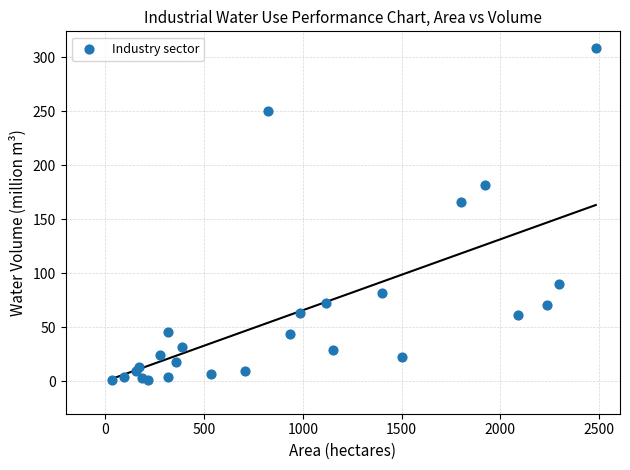

What Y value in the scatter plot is closest to 154?

166.0